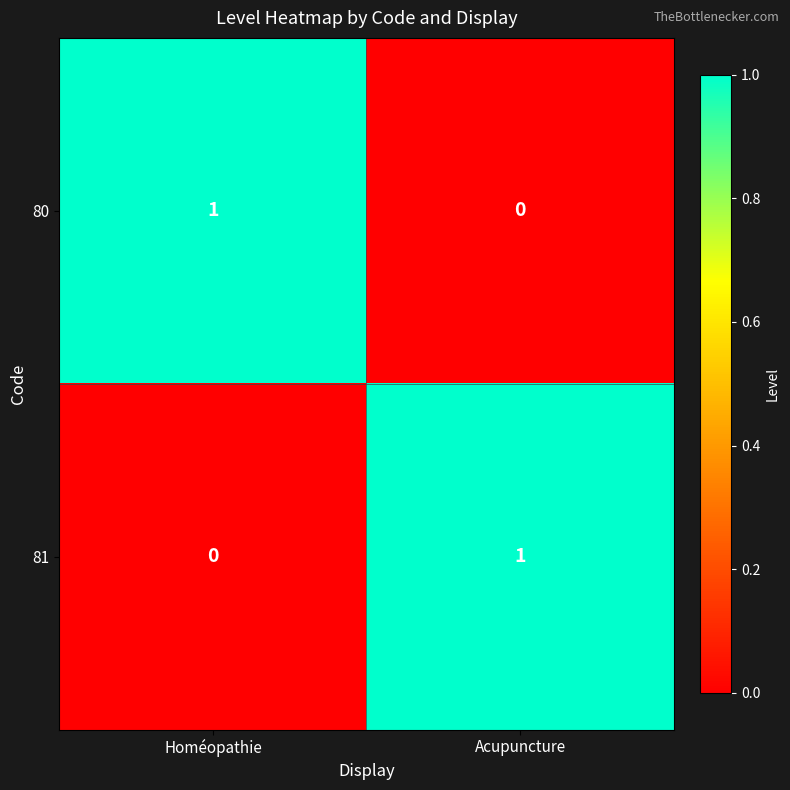

What is the spread (max minus min) of values at Homéopathie?

1